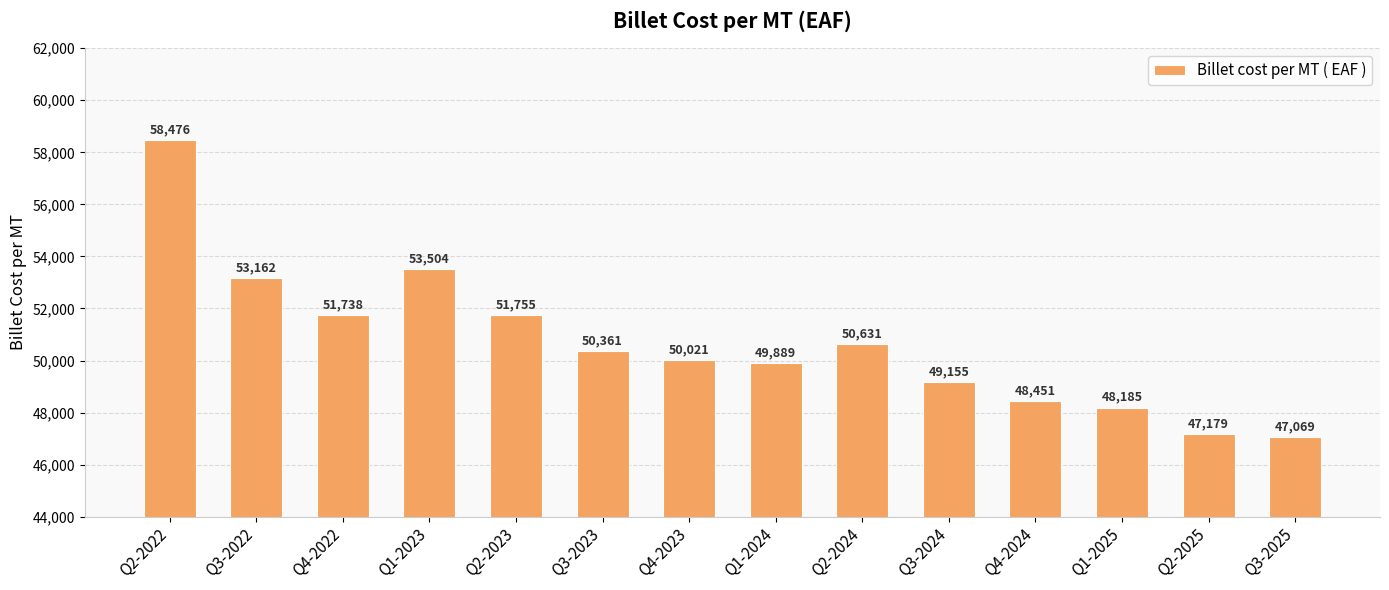

How many categories are shown in the chart?

14